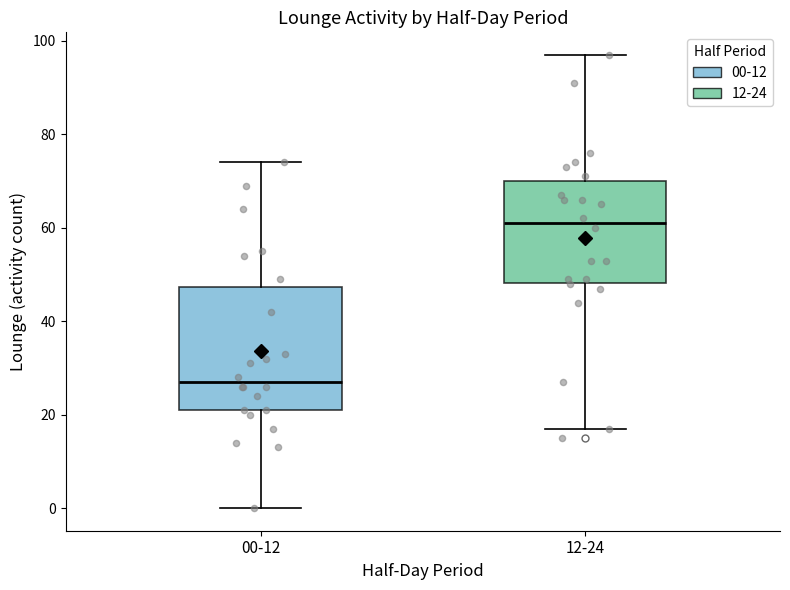

Reading left to right, transcribe this box plot: for each box, give where its median line is, the range the box spans, and where its two whiskers end, as read against the y-axis. The values are not printed on the chart, so give them approximately, as read against the axis.

00-12: median 28, box 22 to 48, whiskers 0 to 74
12-24: median 62, box 48 to 70, whiskers 18 to 98